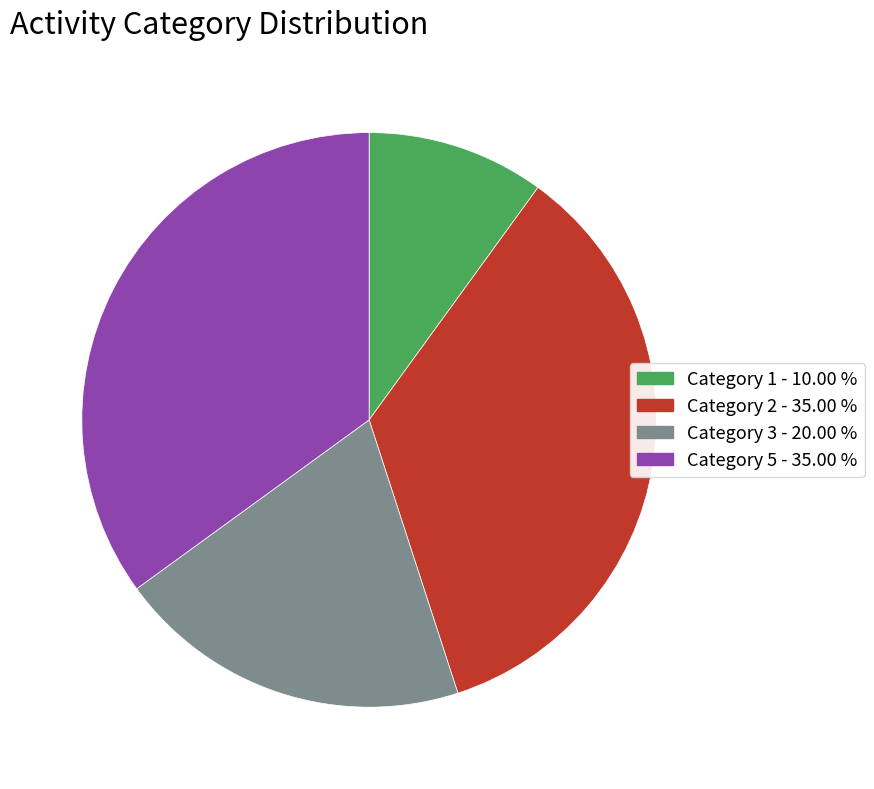

Is there any slice that represents more than half of the pie?

No